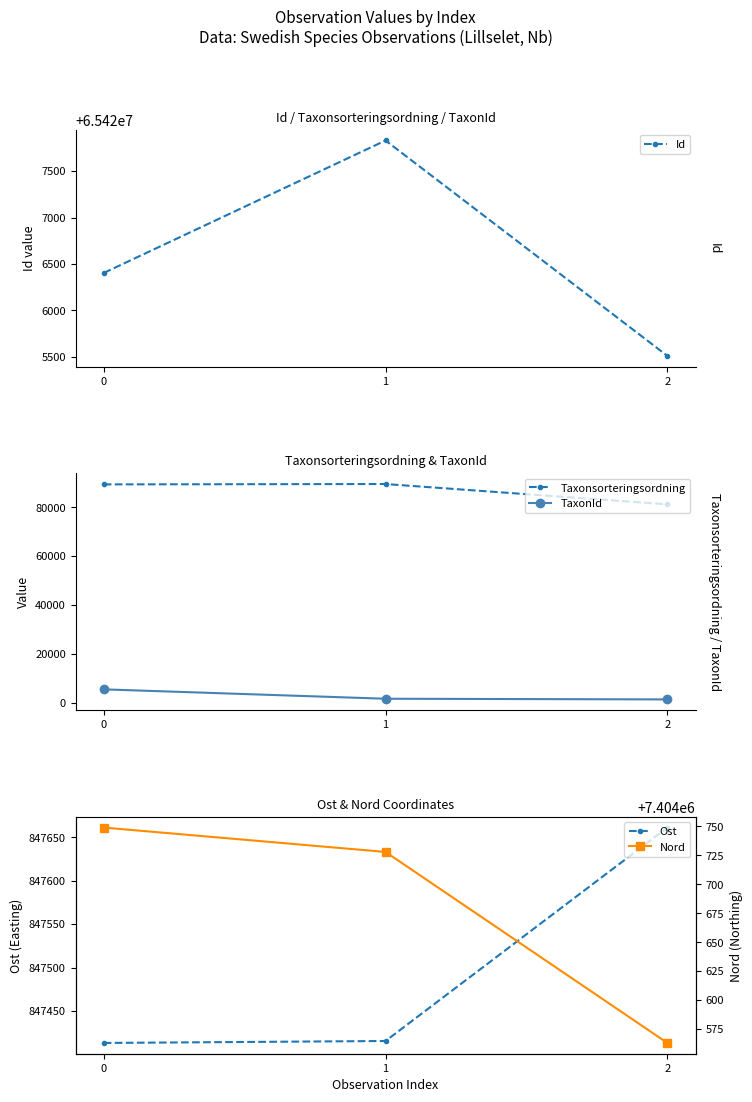

Count the number of data series in this chart.

5